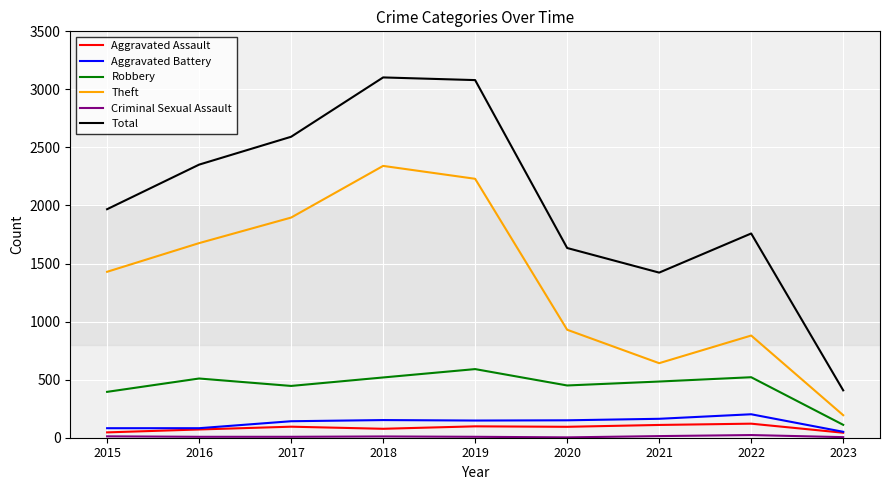

What is the sum of the Theft values at 2023 and 2022?

1074